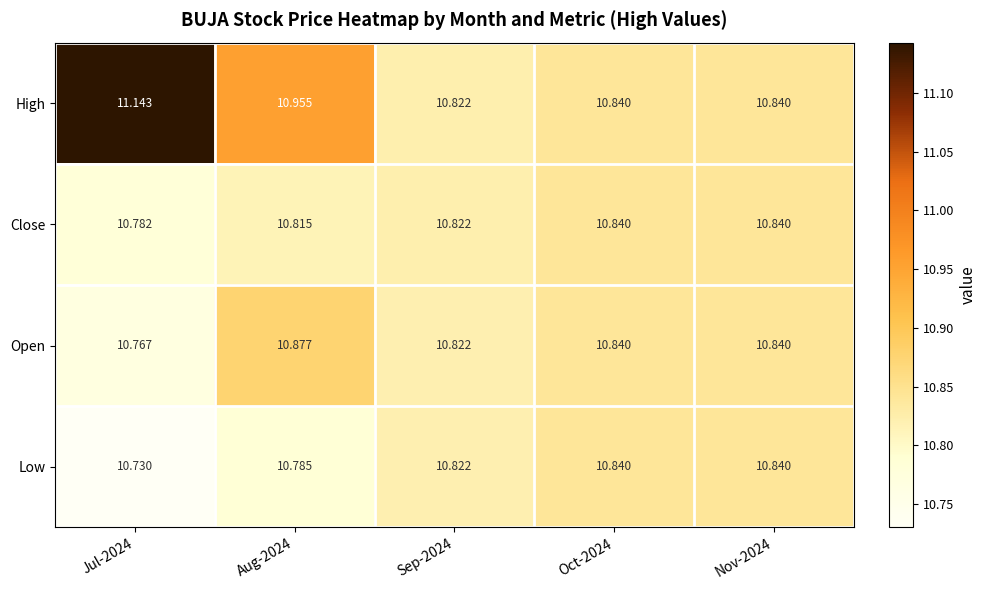

What is the spread (max minus min) of values at Aug-2024?

0.2